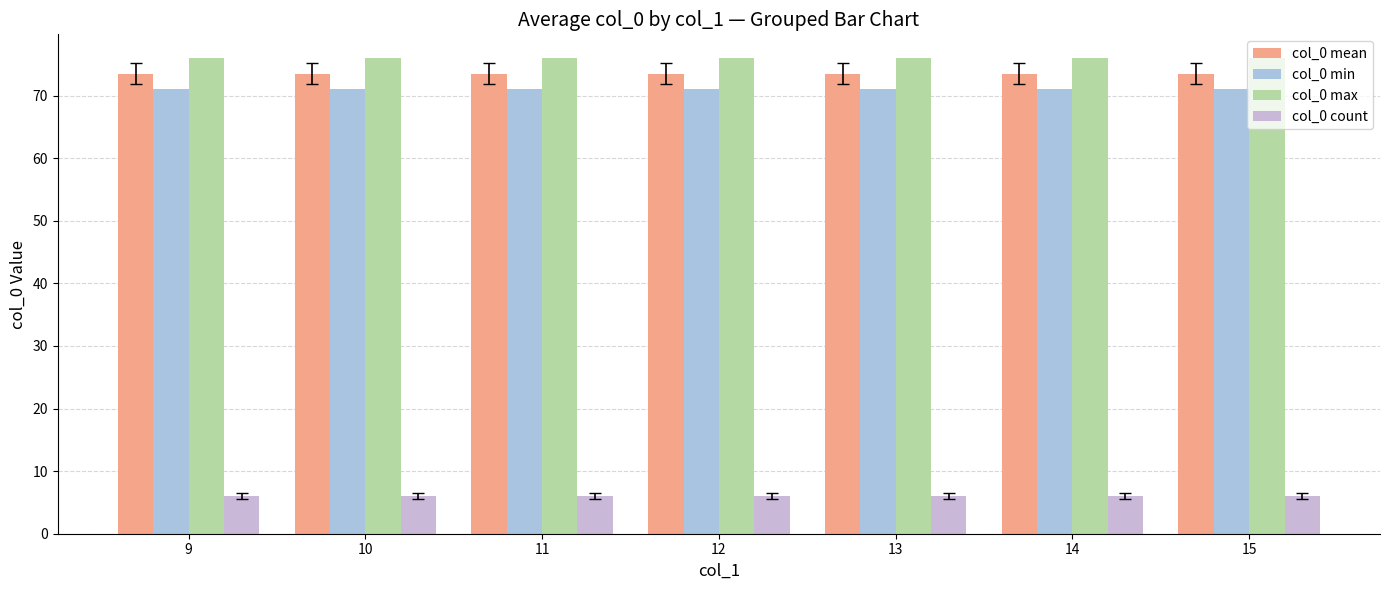

What are all the series names shown in the legend?

col_0 mean, col_0 min, col_0 max, col_0 count